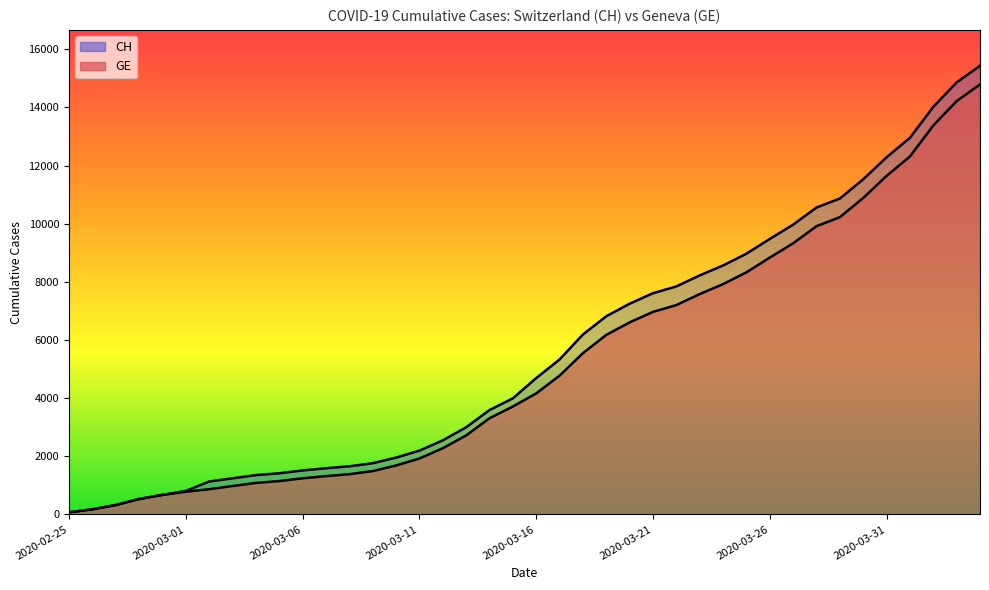

How many series are shown in this chart?

2